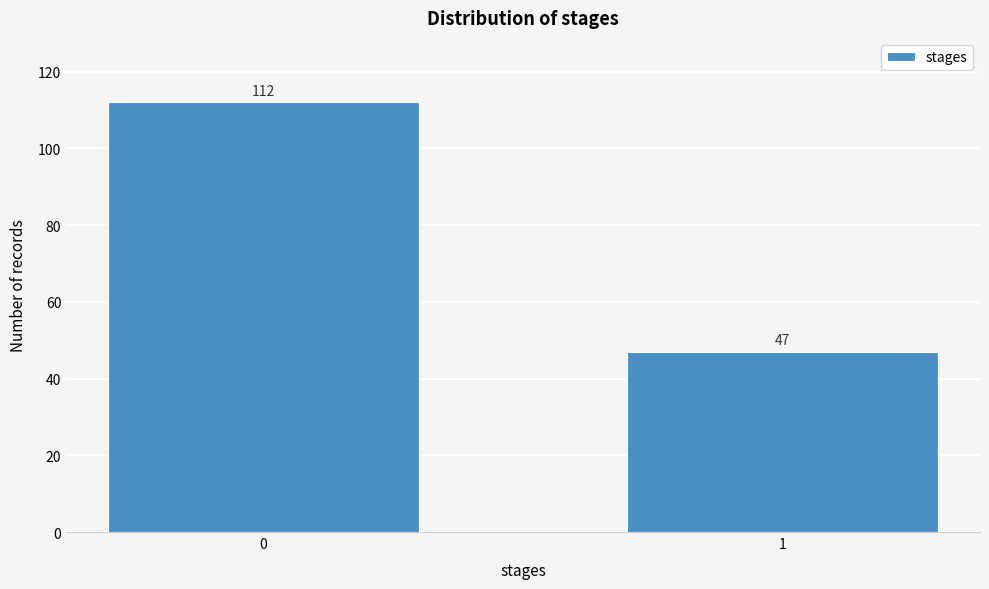

Reading right to left, what are all the values shown in this chart?

1=47	0=112